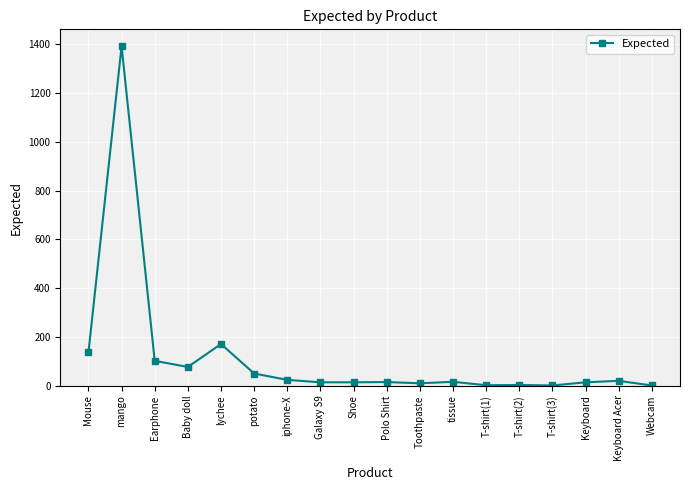

Between mango and Mouse, which is larger?

mango